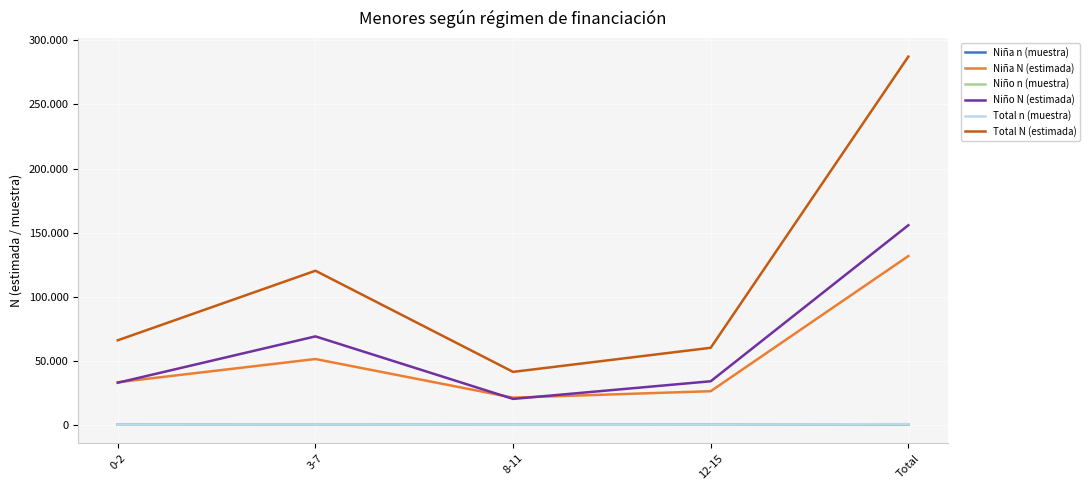

How many interior local peaks does the Total n (muestra) series have?

1